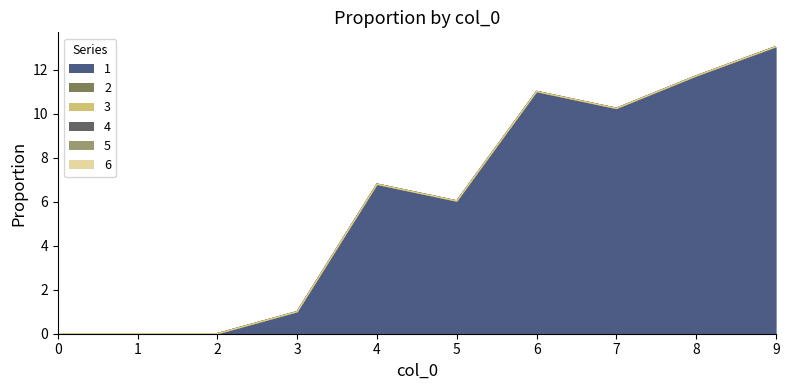

What is the total value across all series at 4?

6.8